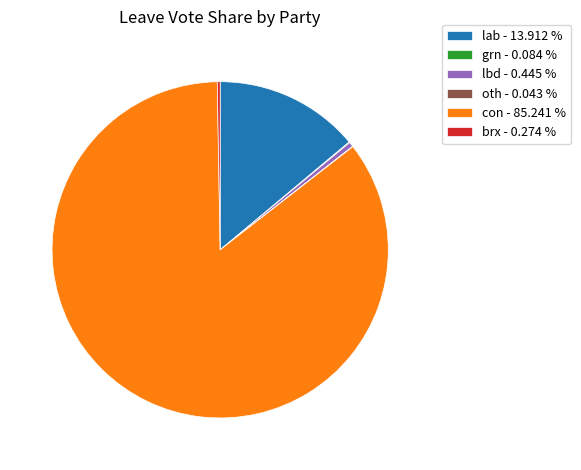

Which slice is the largest?

con